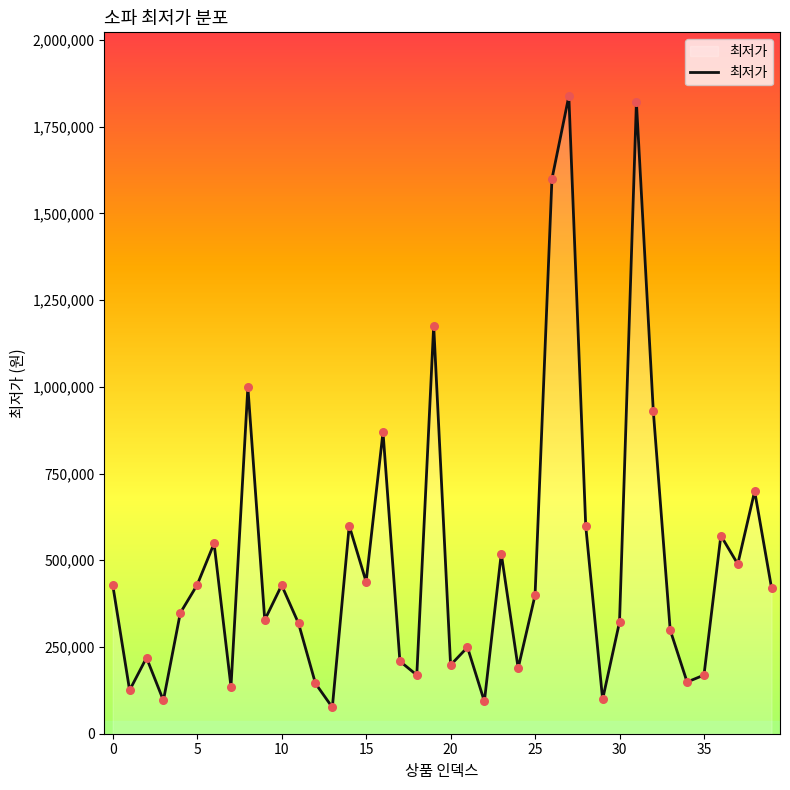

What is the minimum value shown in the chart?

75970